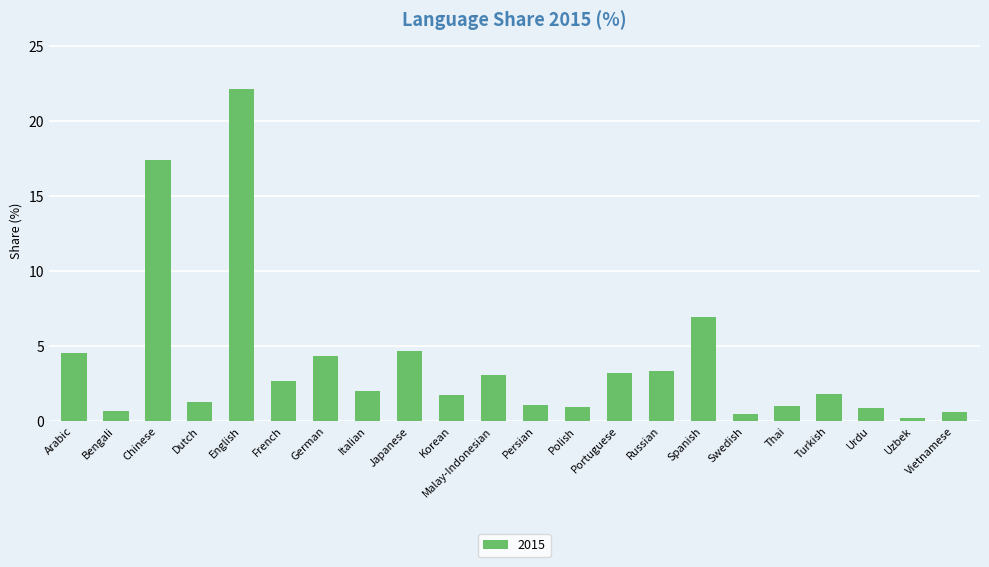

What is the label of the 6th bar from the right?

Swedish